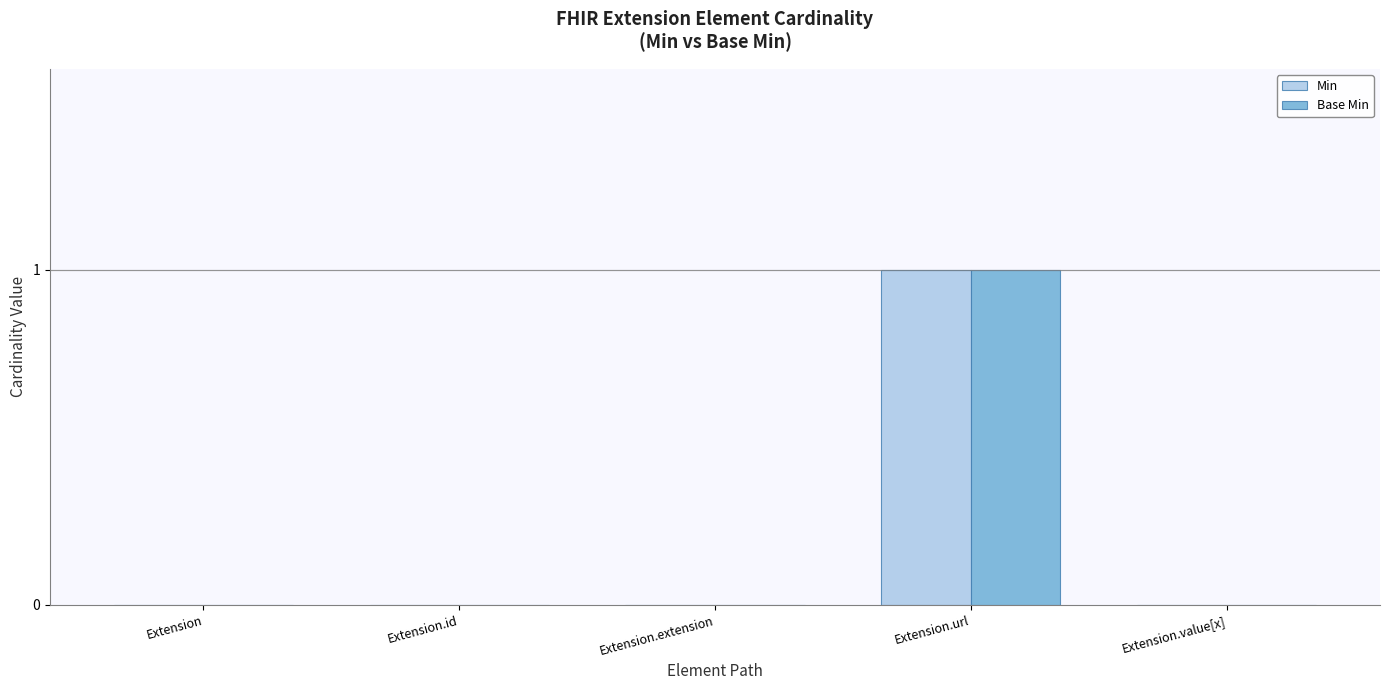

The value of Min at Extension is 0. True or false?

True